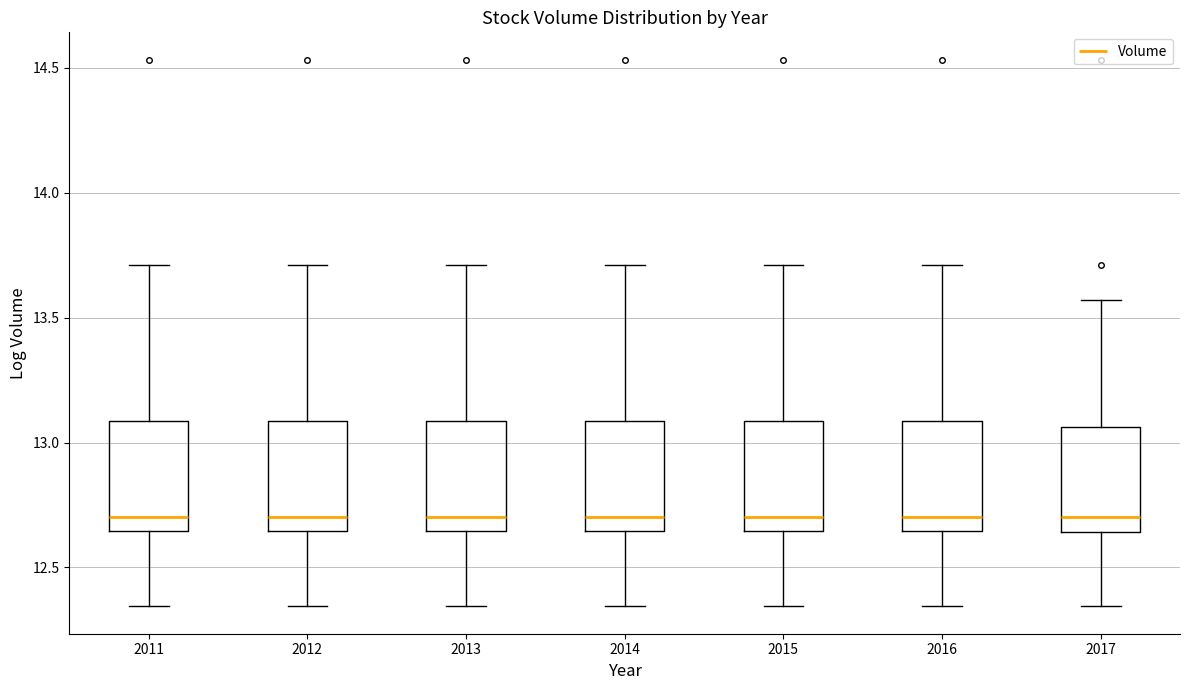

Where is the lower edge of the box at x = 2013 on the y-axis? The values are not printed on the chart, so give them approximately, as read against the axis.

12.65